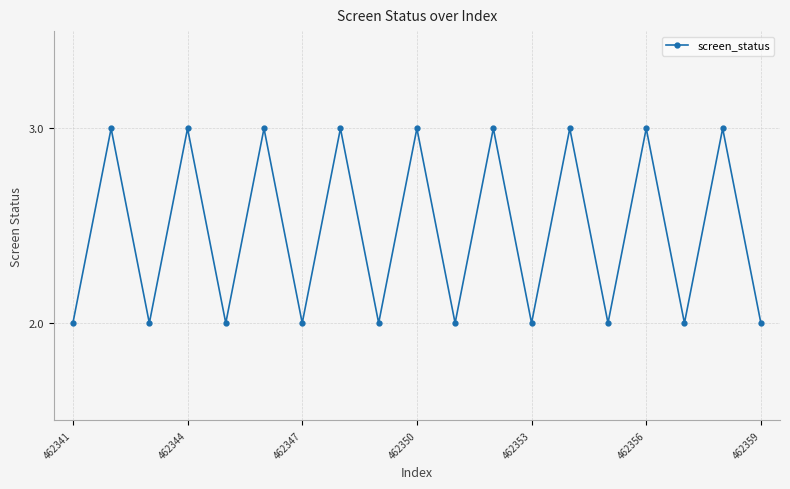

Reading right to left, transcribe all the data shown in this chart.

2	3	2	3	2	3	2	3	2	3	2	3	2	3	2	3	2	3	2